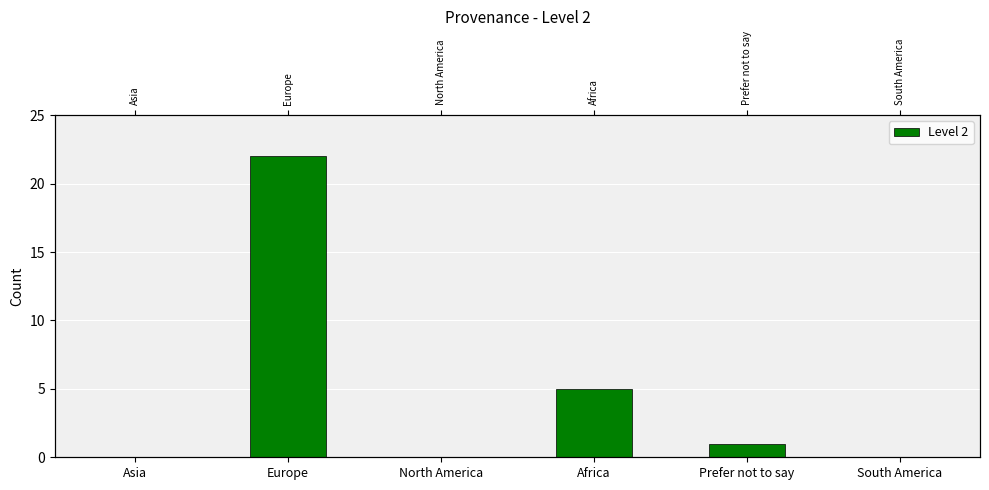

Rank the categories by value from lowest to highest.

Asia, North America, South America, Prefer not to say, Africa, Europe